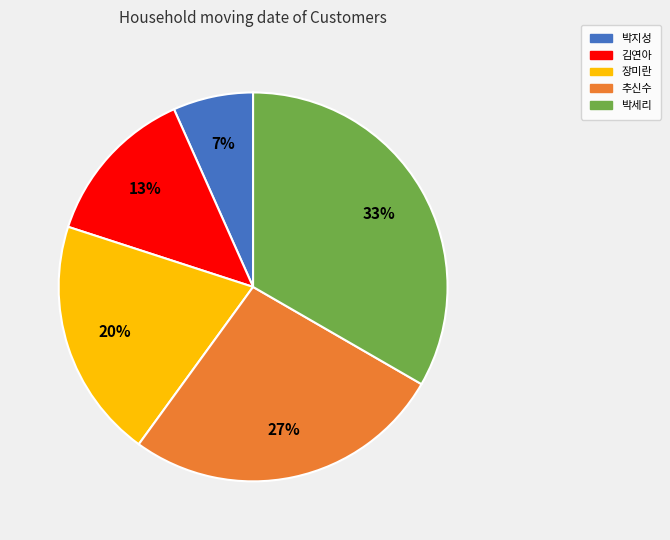

To the nearest percent, what is the combined percentage of 김연아 and 추신수?

40%